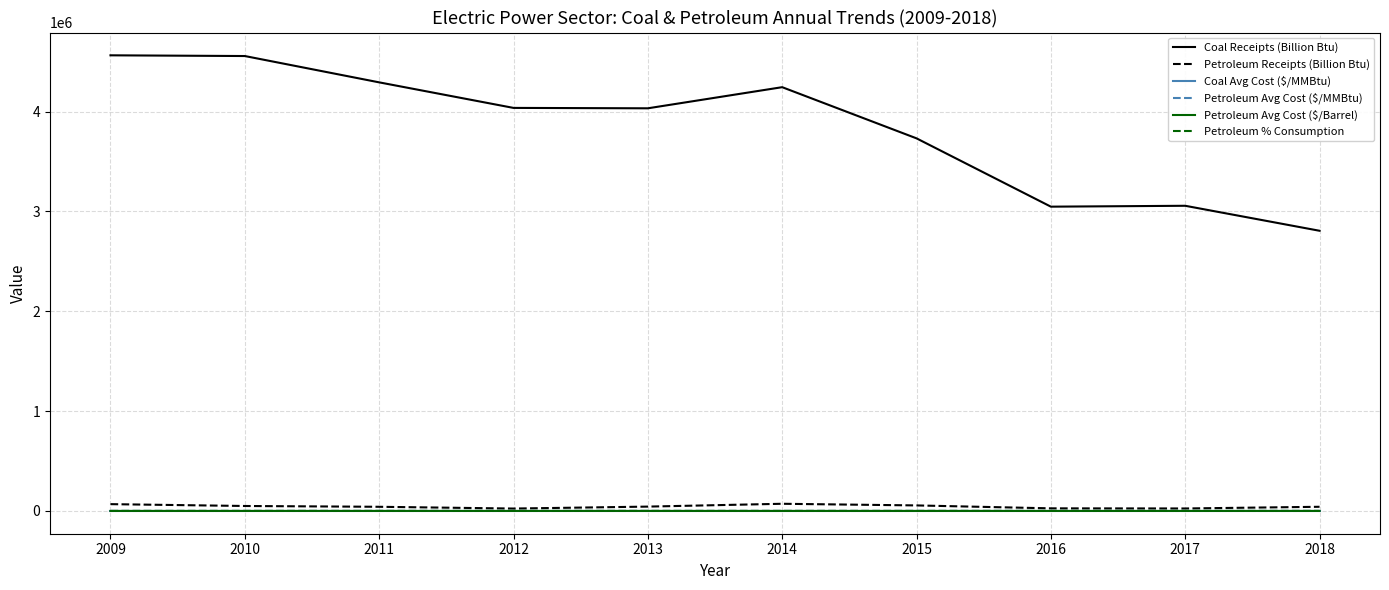

Between 2010 and 2011, which series saw the biggest shift?

Coal Receipts (Billion Btu)